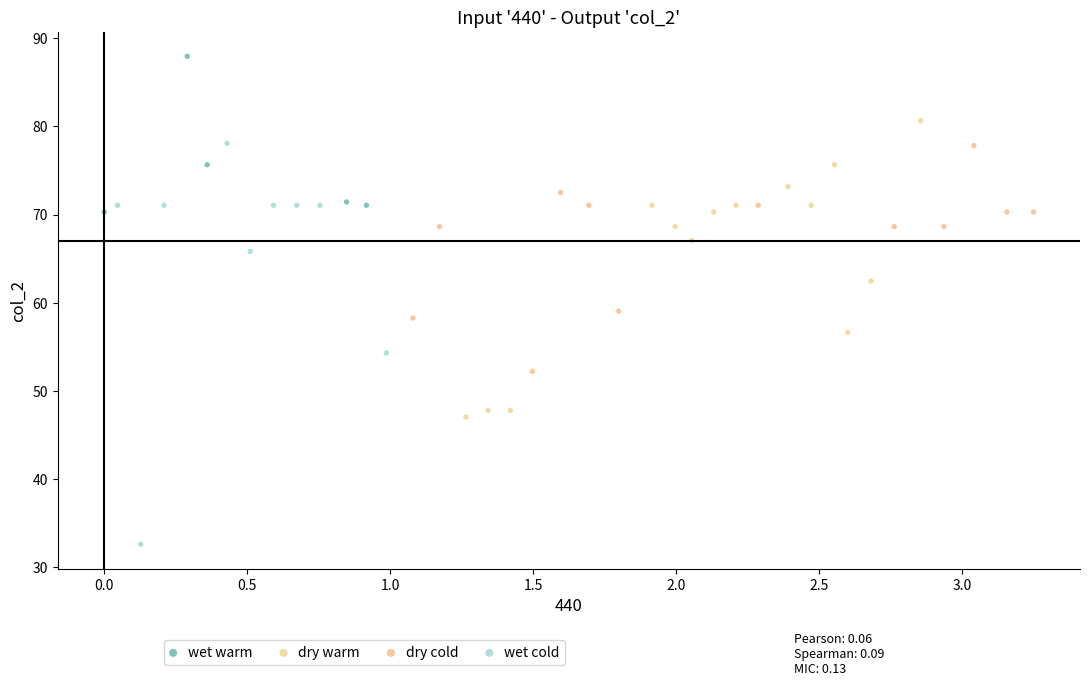

Which series reaches the maximum Y coordinate?

wet warm